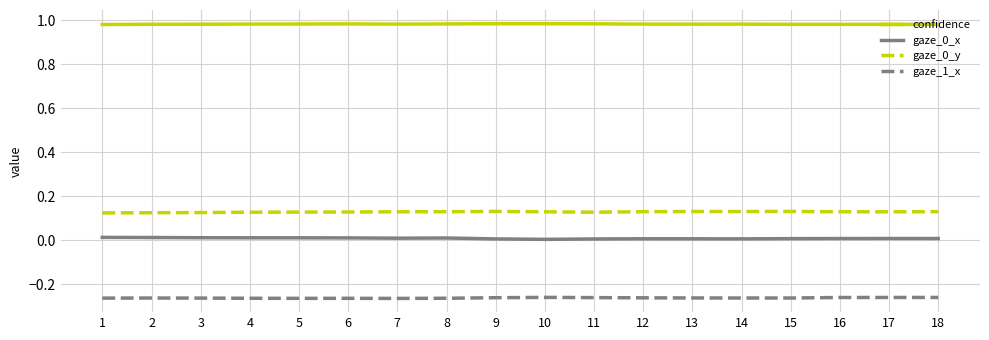

Which series has the largest total across all categories?

confidence